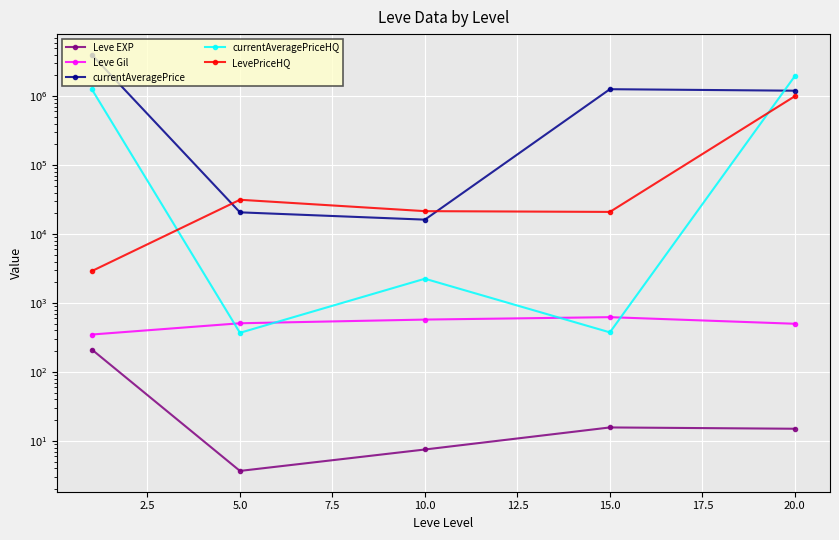

How many lines are shown in the chart?

5